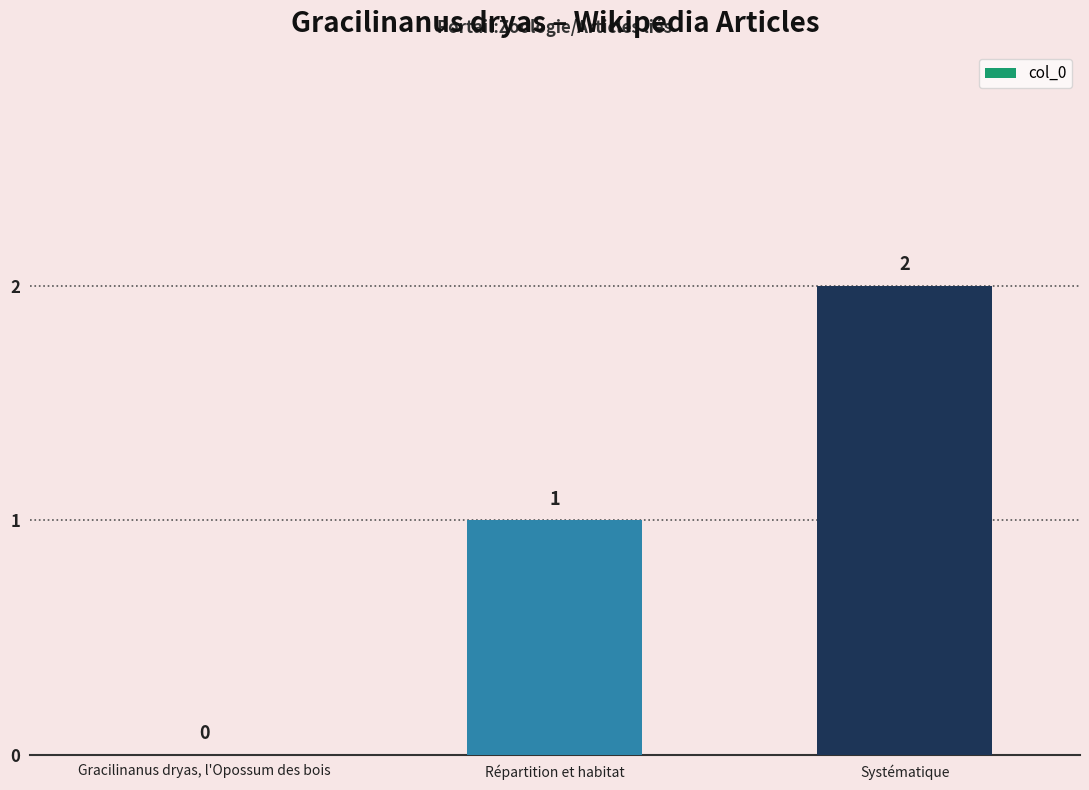

How many values are above zero?

2